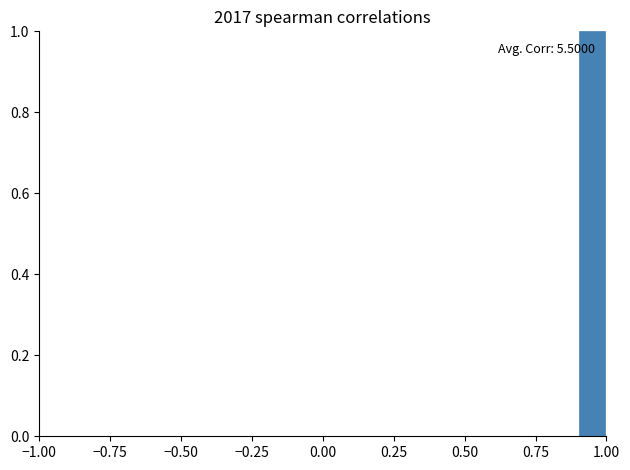

Around what value on the x-axis is the tallest bar? Give the approximate position of its centre, as read against the axis.

0.95